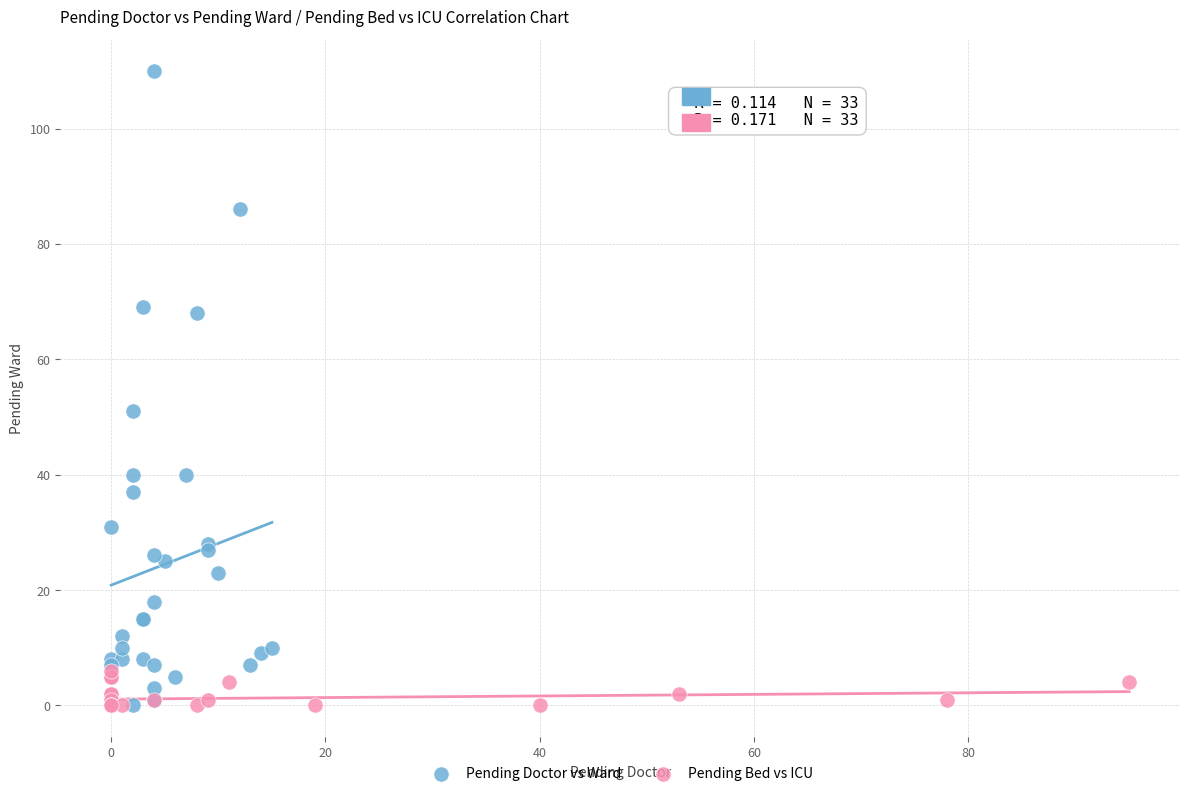

Which series has the widest spread of Y values?

Pending Doctor vs Ward